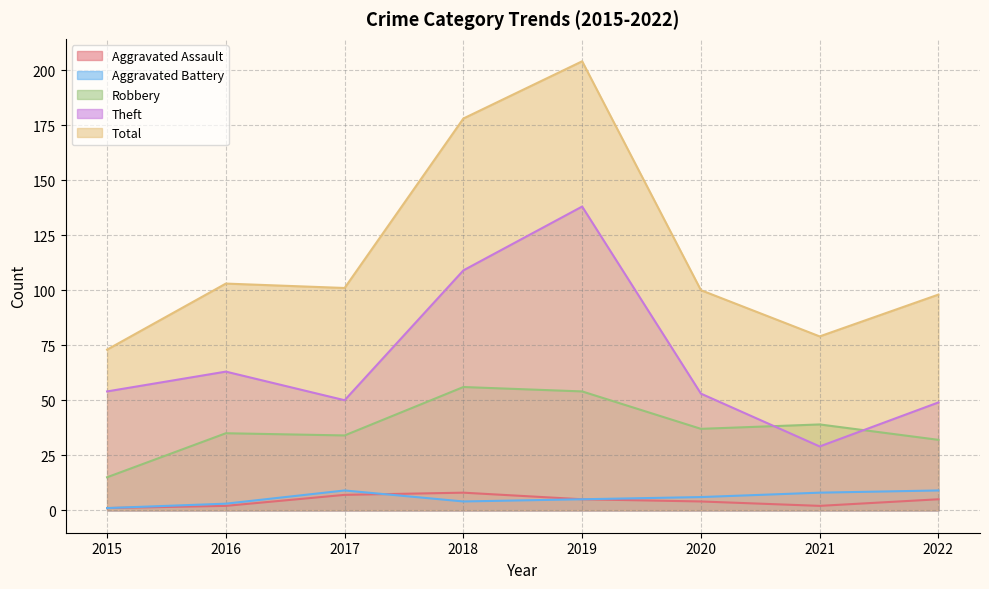

How many lines are shown in the chart?

5